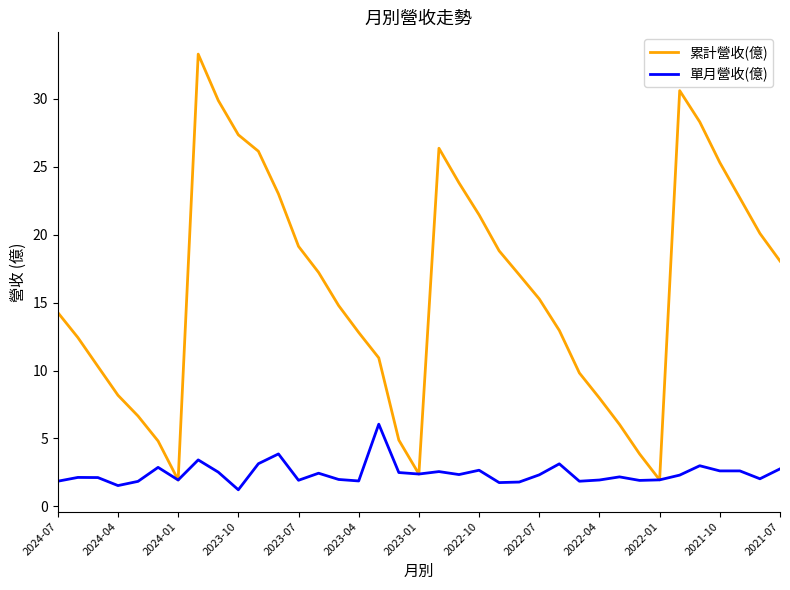

Which series has the largest total across all categories?

累計營收(億)